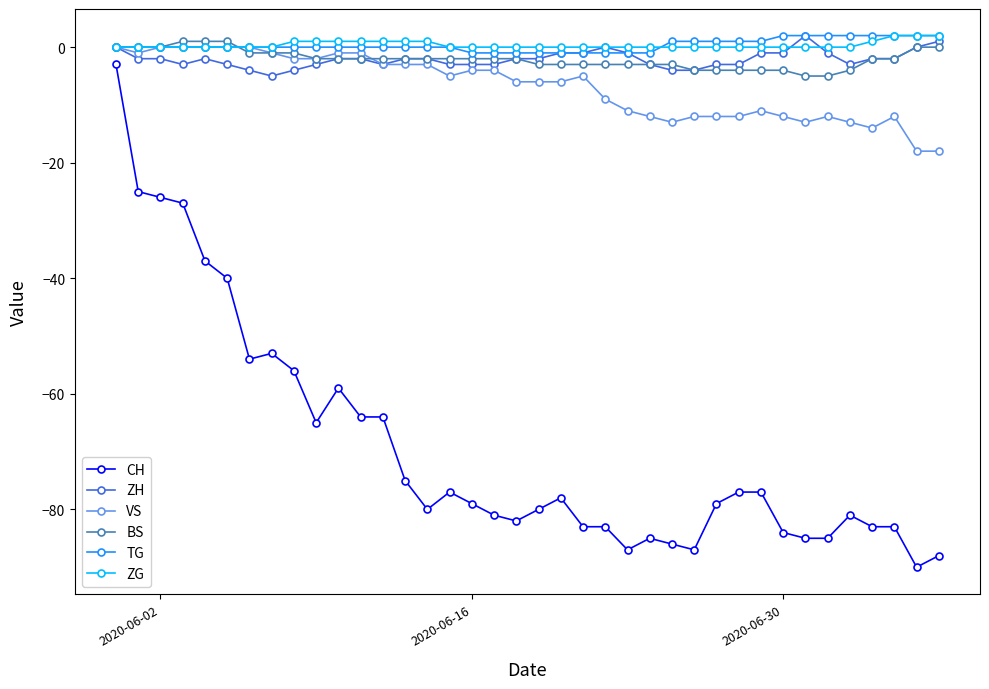

True or false: CH and BS cross at least once.

False